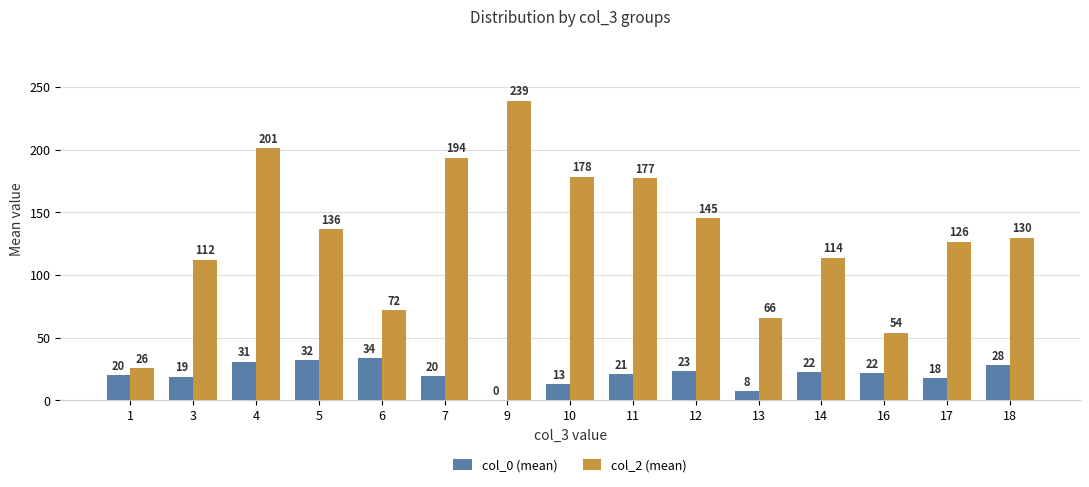

Are the bars horizontal?

No